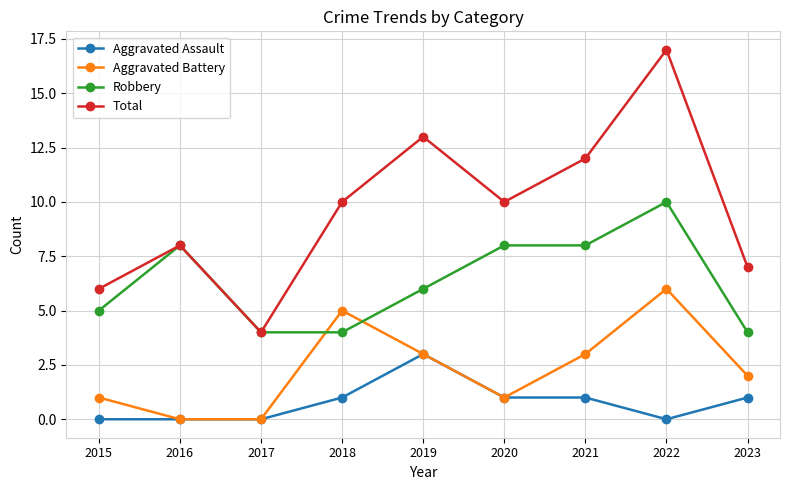

True or false: Aggravated Battery has more than 1 points higher than both neighbors.

True